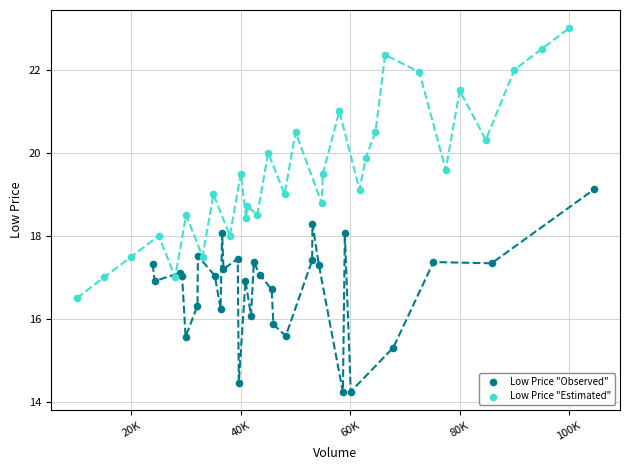

Which series contains the lowest Y value?

Low Price "Observed"